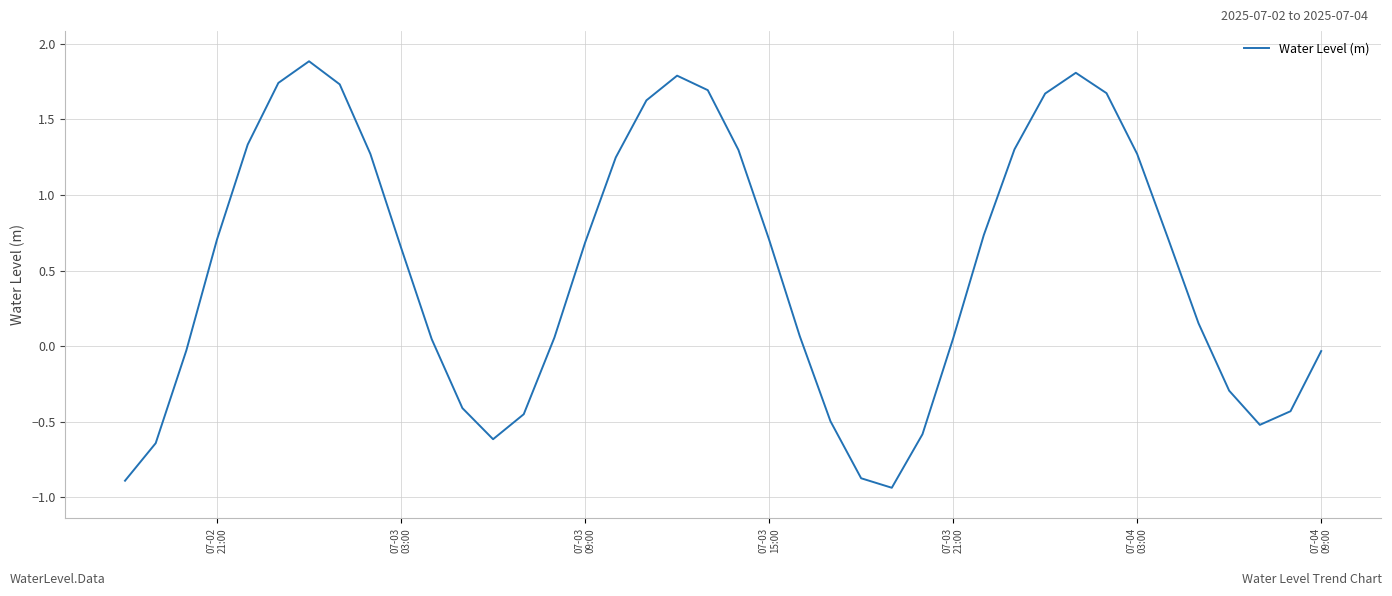

What is the greatest value displayed?

1.9